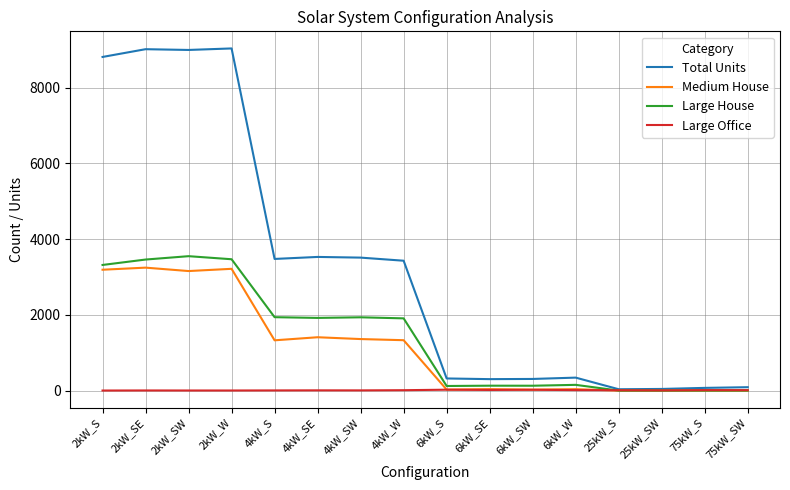

What is the difference between the highest and lowest values at 2kW_S?

8814